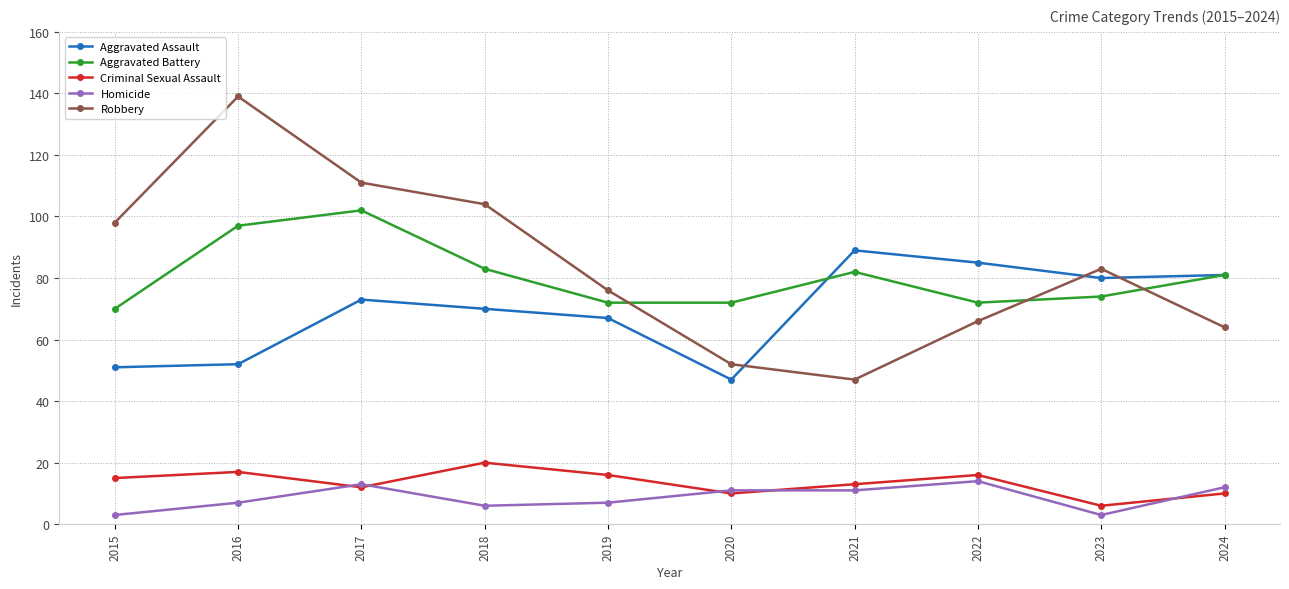

What is the approximate value of Homicide at 2018?

6